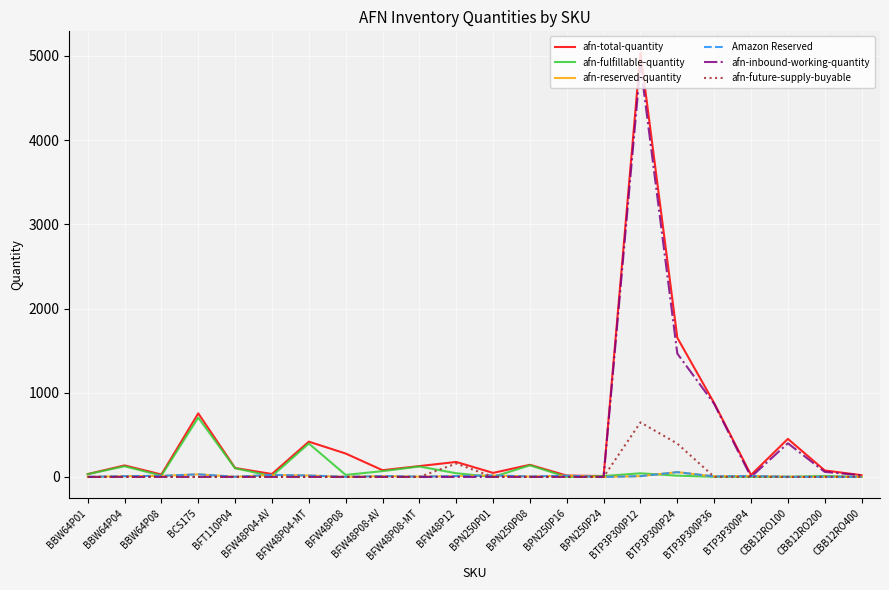

Reading left to right, what are all the values shown in this chart?

afn-total-quantity: BBW64P01=34	BBW64P04=137	BBW64P08=29	BCS175=755	BFT110P04=106	BFW48P04-AV=35	BFW48P04-MT=419	BFW48P08=278	BFW48P08-AV=80	BFW48P08-MT=129	BFW48P12=178	BPN250P01=48	BPN250P08=144	BPN250P16=16	BPN250P24=11	BTP3P300P12=5040	BTP3P300P24=1653	BTP3P300P36=877	BTP3P300P4=23	CBB12RO100=452	CBB12RO200=77	CBB12RO400=21
afn-fulfillable-quantity: BBW64P01=33	BBW64P04=127	BBW64P08=16	BCS175=705	BFT110P04=103	BFW48P04-AV=10	BFW48P04-MT=397	BFW48P08=24	BFW48P08-AV=69	BFW48P08-MT=124	BFW48P12=44	BPN250P01=0	BPN250P08=138	BPN250P16=0	BPN250P24=11	BTP3P300P12=43	BTP3P300P24=15	BTP3P300P36=2	BTP3P300P4=2	CBB12RO100=1	CBB12RO200=12	CBB12RO400=0
afn-reserved-quantity: BBW64P01=1	BBW64P04=9	BBW64P08=13	BCS175=31	BFT110P04=2	BFW48P04-AV=24	BFW48P04-MT=17	BFW48P08=1	BFW48P08-AV=10	BFW48P08-MT=4	BFW48P12=10	BPN250P01=18	BPN250P08=5	BPN250P16=15	BPN250P24=0	BTP3P300P12=9	BTP3P300P24=57	BTP3P300P36=6	BTP3P300P4=11	CBB12RO100=2	CBB12RO200=1	CBB12RO400=0
Amazon Reserved: BBW64P01=1	BBW64P04=9	BBW64P08=13	BCS175=31	BFT110P04=2	BFW48P04-AV=24	BFW48P04-MT=17	BFW48P08=1	BFW48P08-AV=10	BFW48P08-MT=4	BFW48P12=10	BPN250P01=18	BPN250P08=5	BPN250P16=15	BPN250P24=0	BTP3P300P12=9	BTP3P300P24=57	BTP3P300P36=6	BTP3P300P4=11	CBB12RO100=2	CBB12RO200=1	CBB12RO400=0
afn-inbound-working-quantity: BBW64P01=0	BBW64P04=0	BBW64P08=0	BCS175=0	BFT110P04=0	BFW48P04-AV=0	BFW48P04-MT=0	BFW48P08=0	BFW48P08-AV=0	BFW48P08-MT=0	BFW48P12=0	BPN250P01=0	BPN250P08=0	BPN250P16=0	BPN250P24=0	BTP3P300P12=4900	BTP3P300P24=1465	BTP3P300P36=868	BTP3P300P4=0	CBB12RO100=400	CBB12RO200=60	CBB12RO400=20
afn-future-supply-buyable: BBW64P01=0	BBW64P04=0	BBW64P08=0	BCS175=0	BFT110P04=0	BFW48P04-AV=0	BFW48P04-MT=0	BFW48P08=0	BFW48P08-AV=0	BFW48P08-MT=0	BFW48P12=159	BPN250P01=0	BPN250P08=0	BPN250P16=0	BPN250P24=0	BTP3P300P12=648	BTP3P300P24=396	BTP3P300P36=1	BTP3P300P4=0	CBB12RO100=0	CBB12RO200=0	CBB12RO400=2